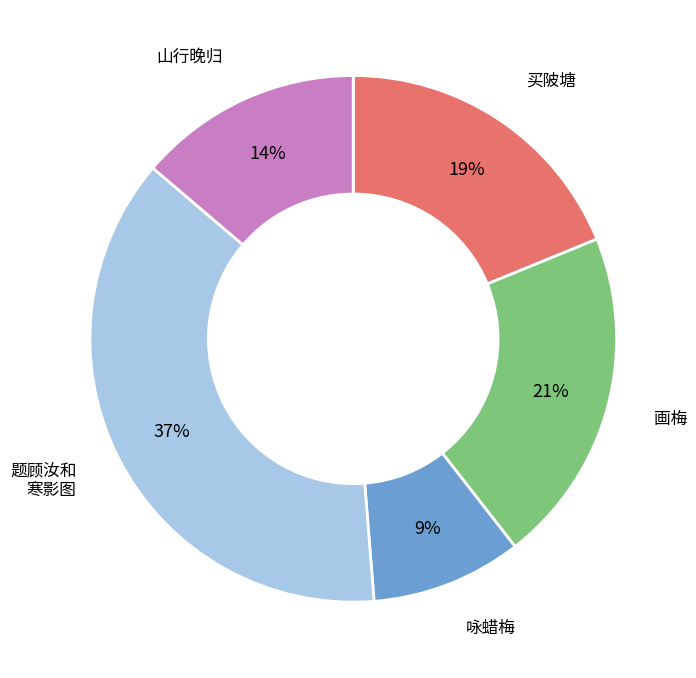

Is there a majority slice in this chart?

No